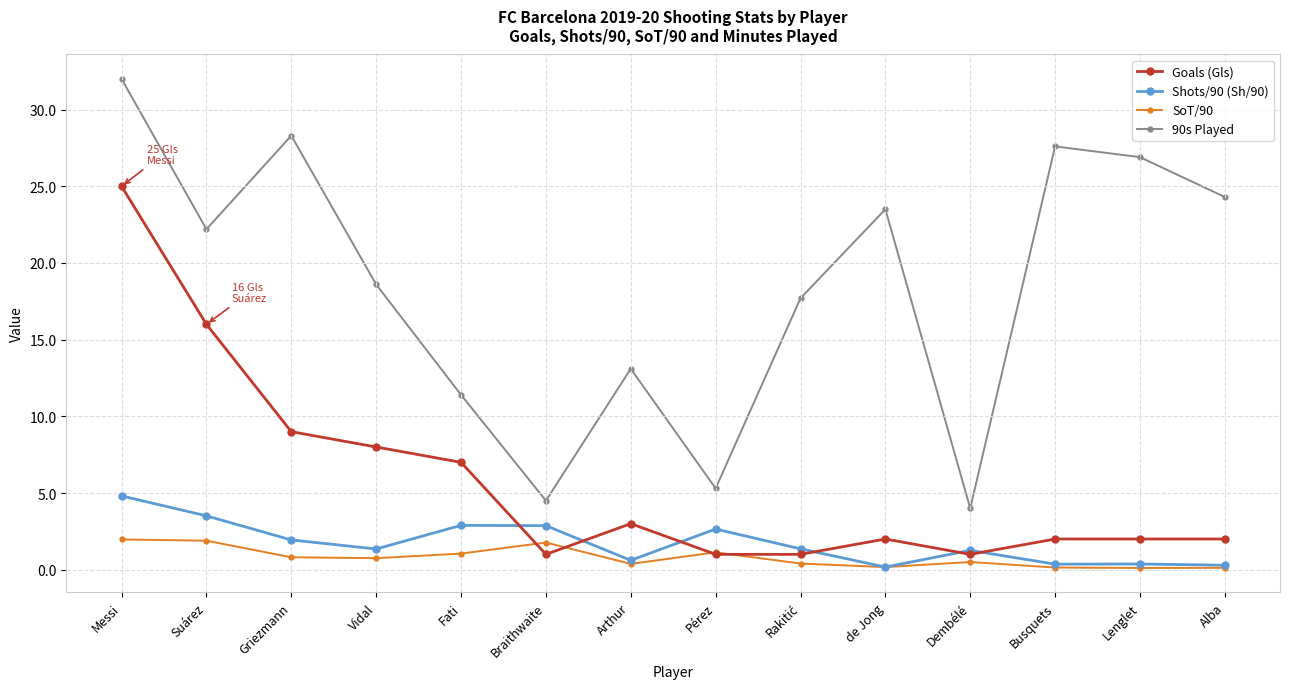

What is the average value of the 90s Played series?

18.5